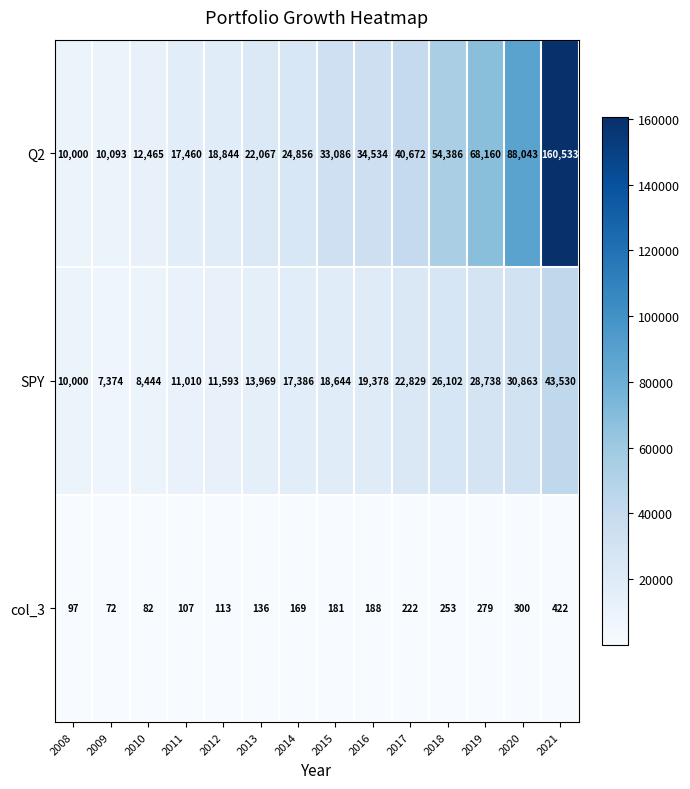

What is the spread (max minus min) of values at 2019?

67881